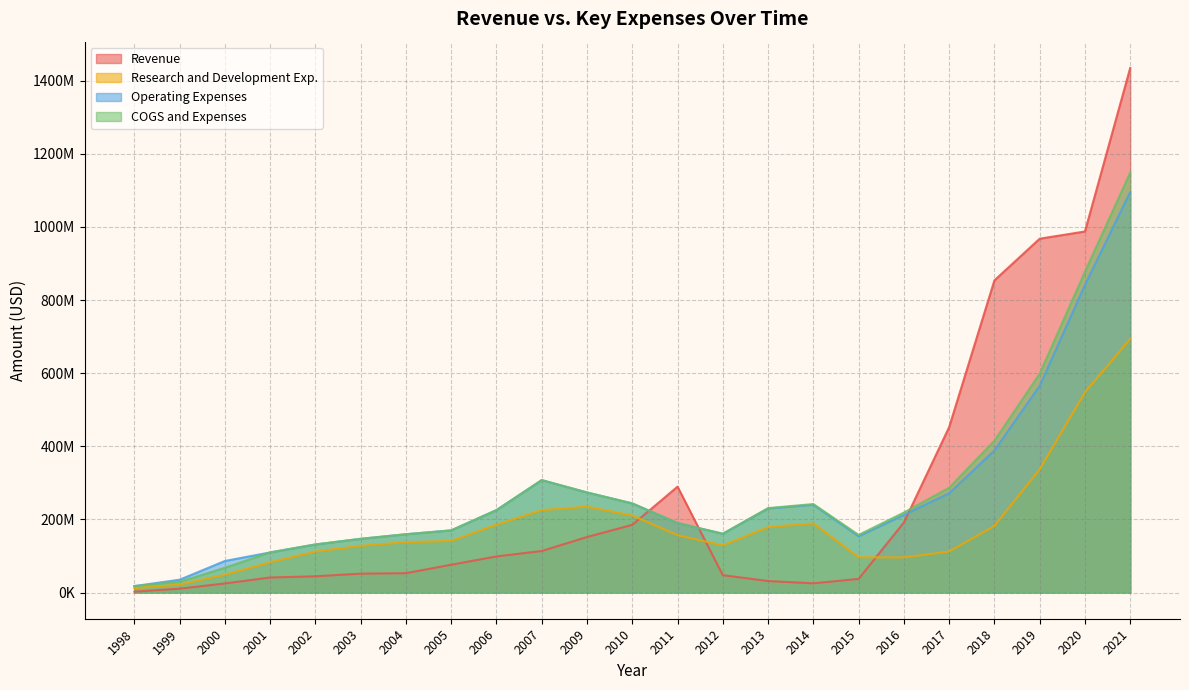

What is the spread (max minus min) of values at 2001?

68641000